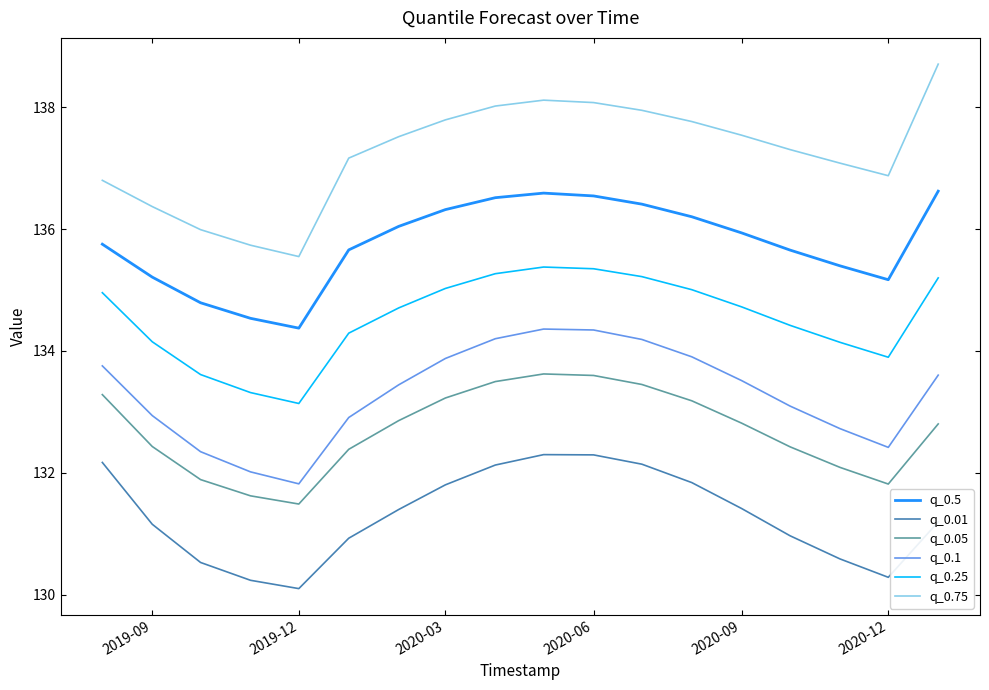

True or false: q_0.25 and q_0.75 intersect in this chart.

False